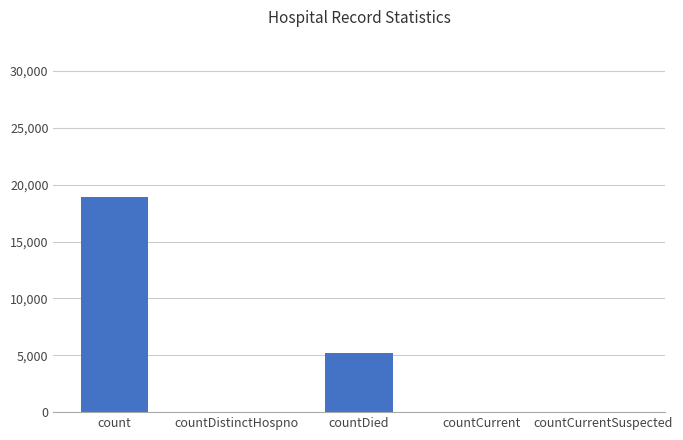

Where is the data nearest to the value 9440?

countDied